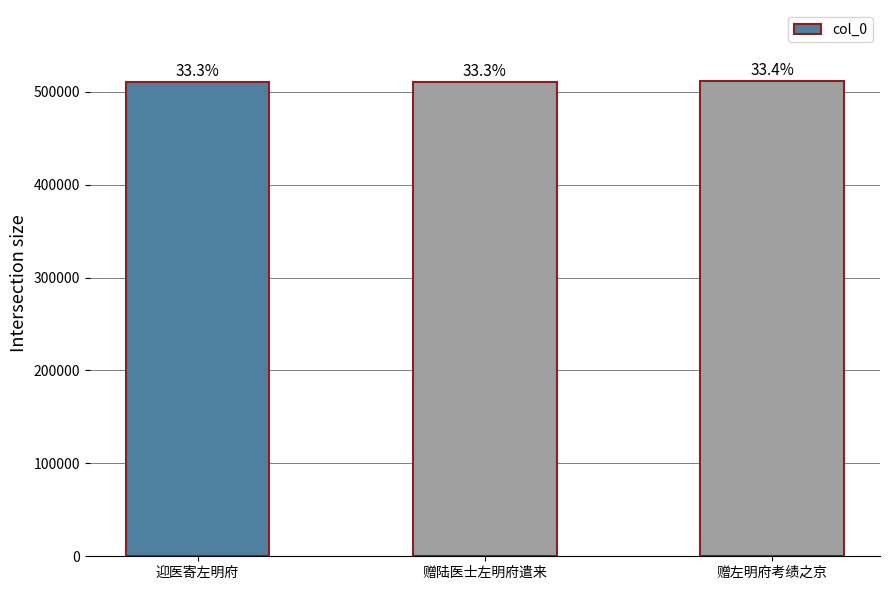

Which category has the lowest value across all series?

迎医寄左明府